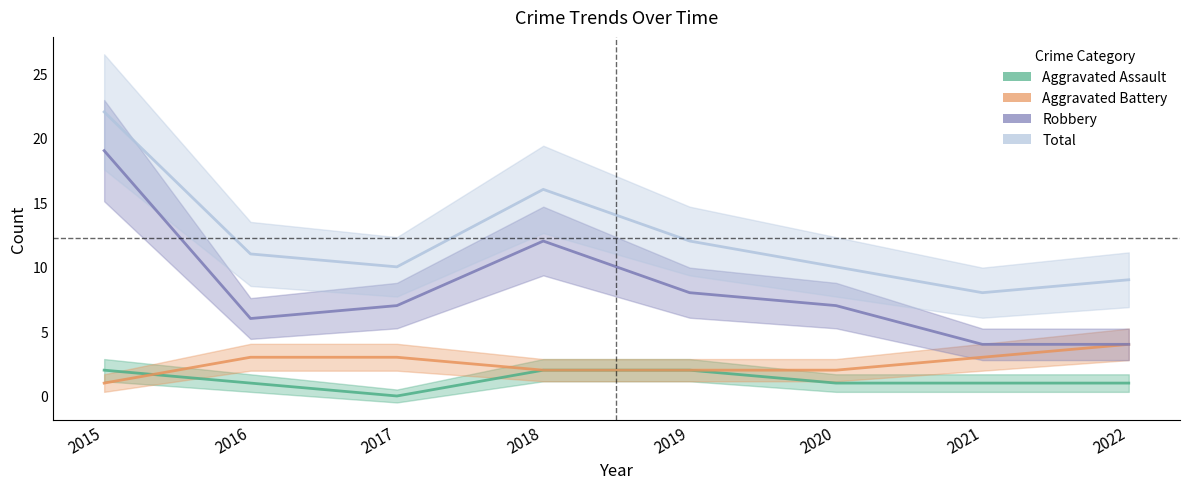

What is the difference between the maximum and minimum values in the Total series?

14